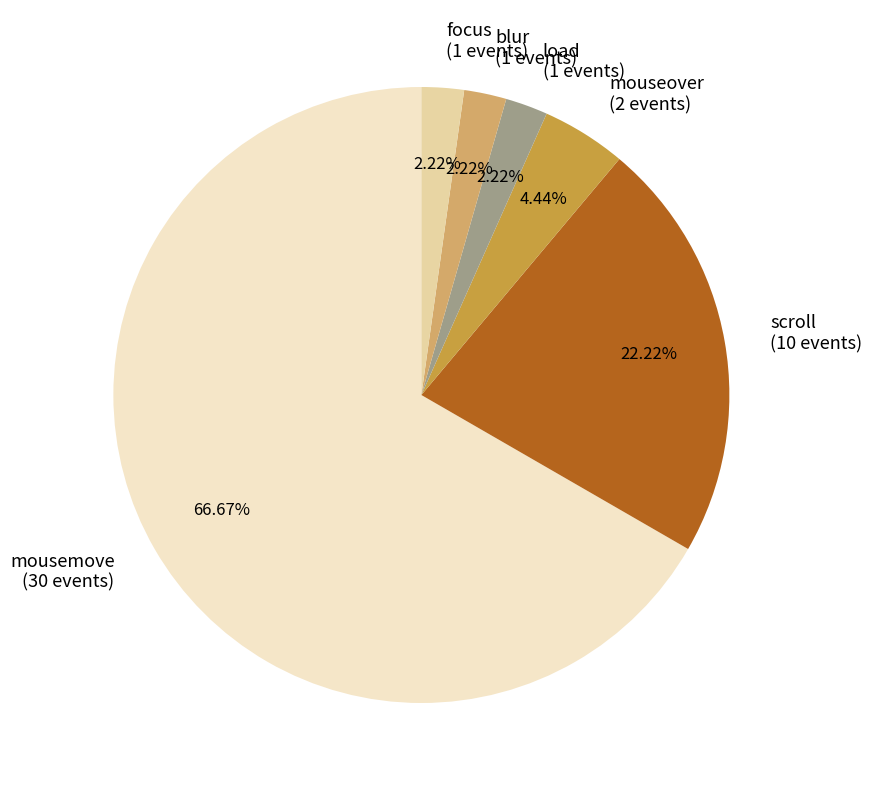

True or false: load accounts for 2% of the total.

True